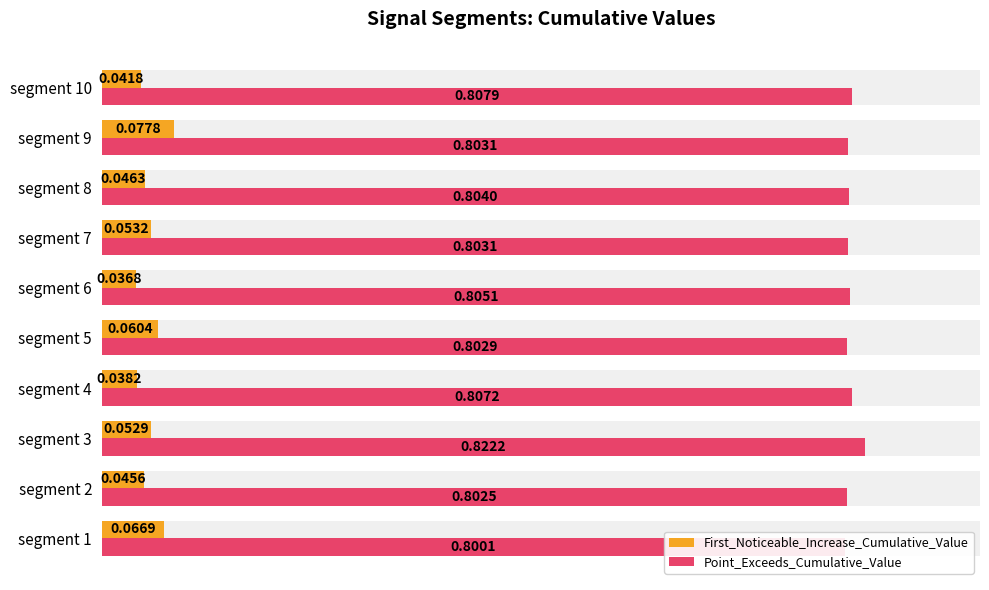

How many series are shown in this chart?

2